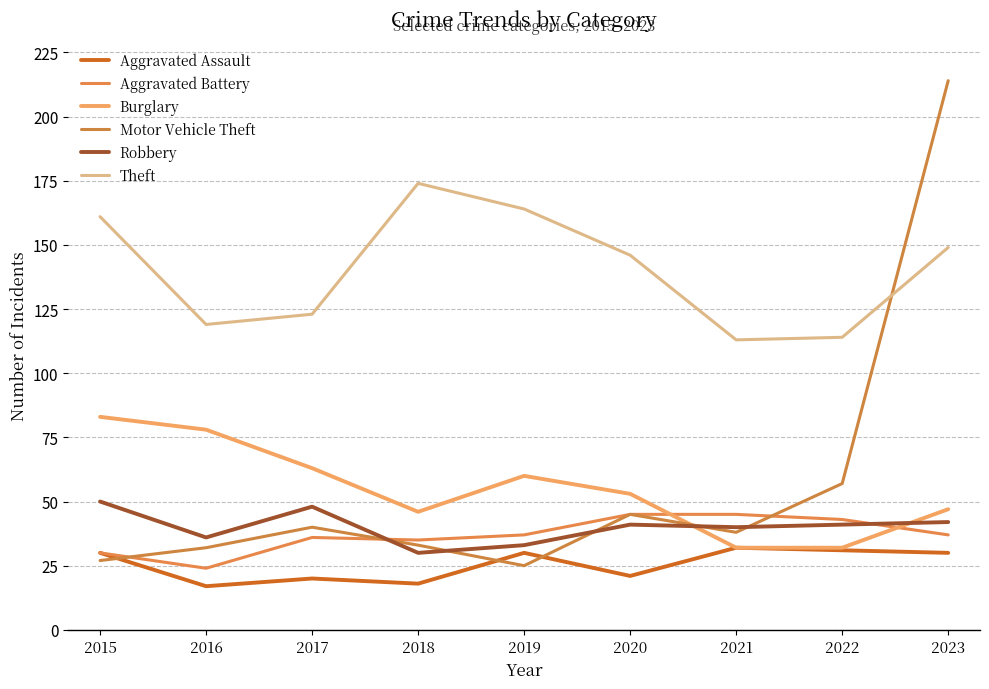

What is the greatest value displayed?

214